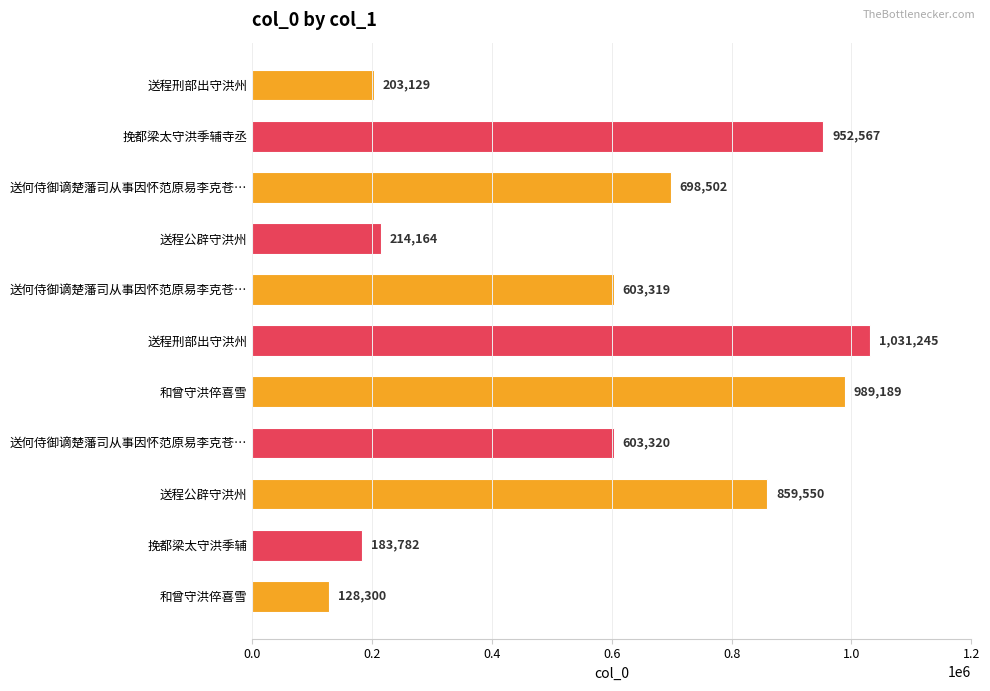

What is the greatest value displayed?

1031245